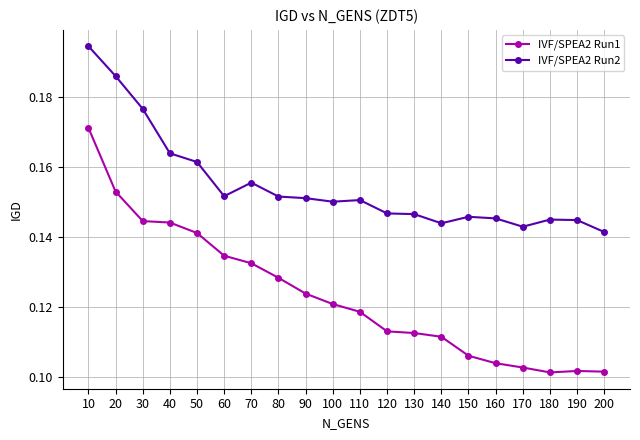

How many data points does each series have?

20